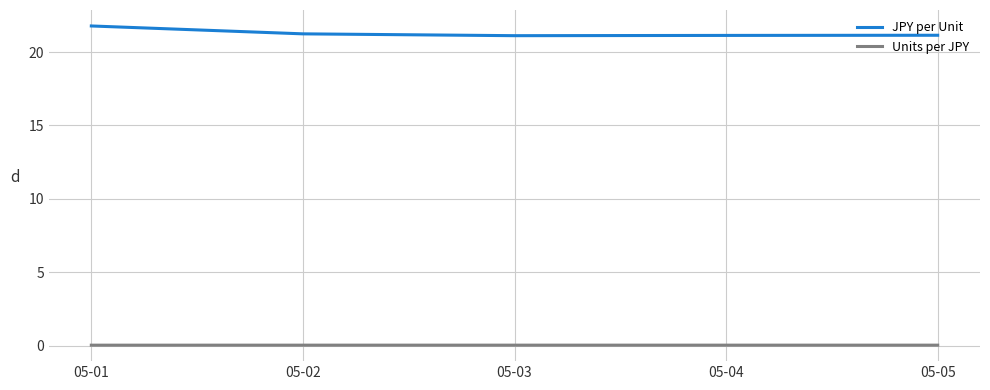

What is the average value of the JPY per Unit series?

21.3